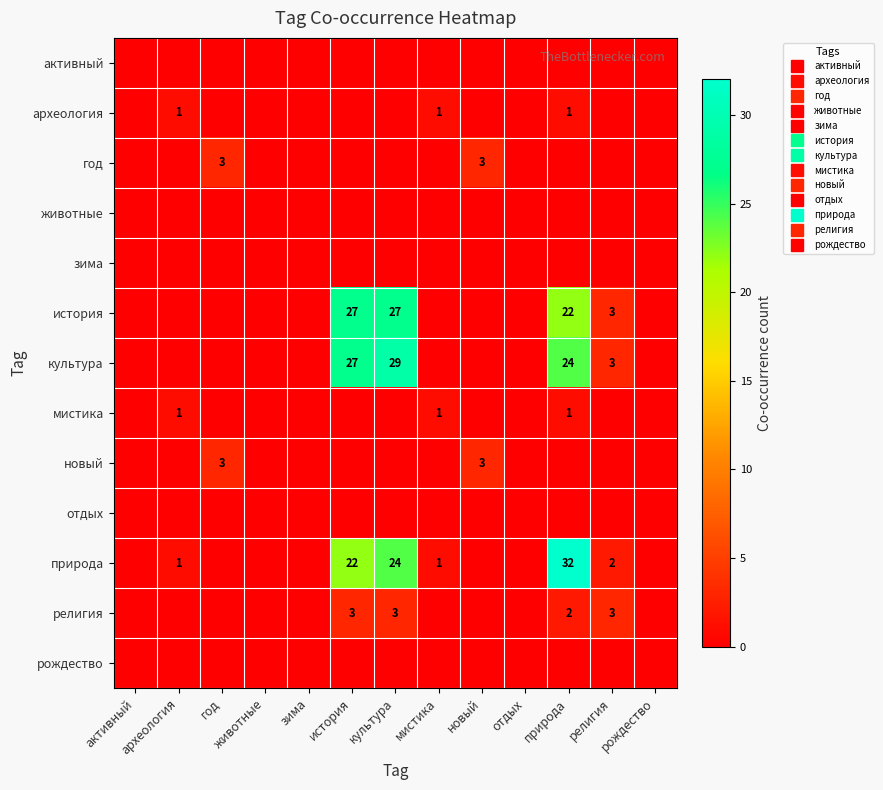

Between отдых and год, which is larger?

отдых